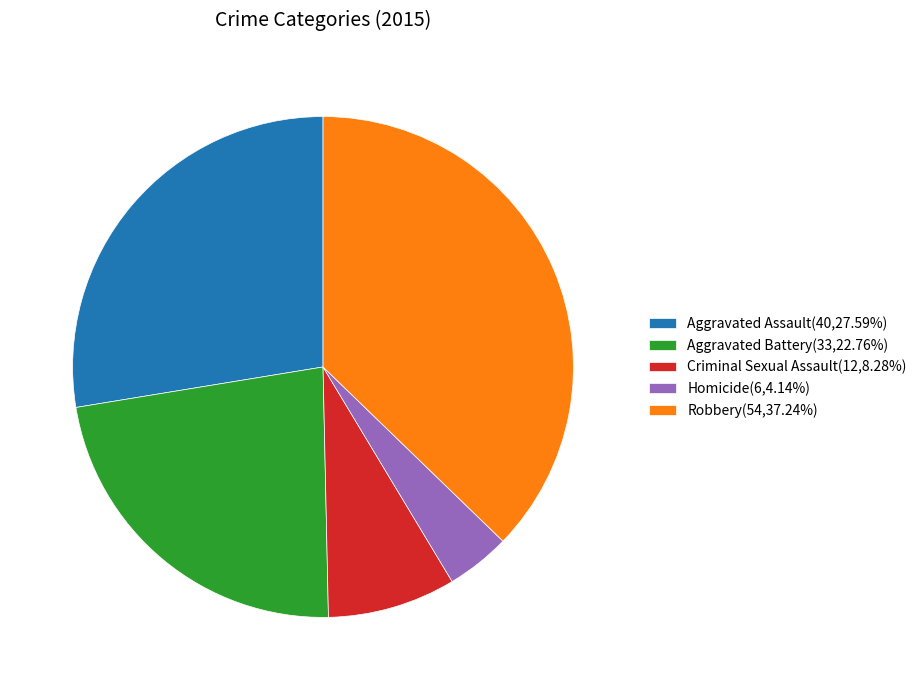

What is the ratio of the value at Robbery(54,37.24%) to the value at Homicide(6,4.14%)?

9.0